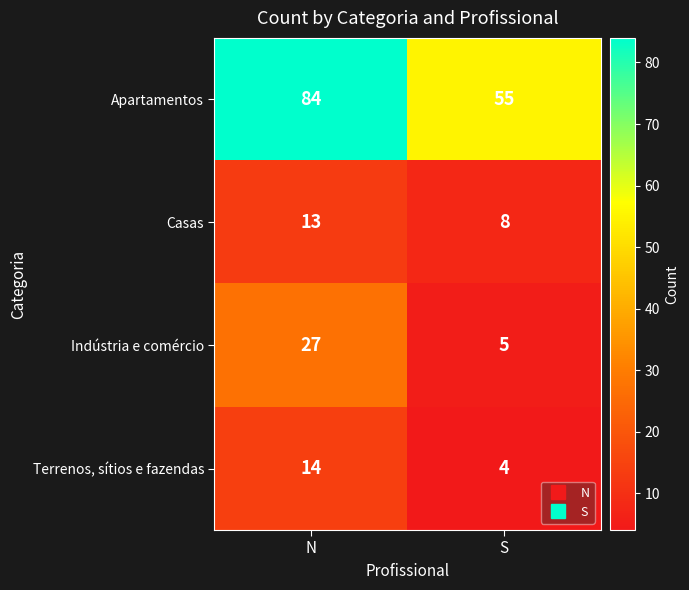

Reading left to right, extract all data points from this chart.

Apartamentos: 84	55
Casas: 13	8
Indústria e comércio: 27	5
Terrenos, sítios e fazendas: 14	4